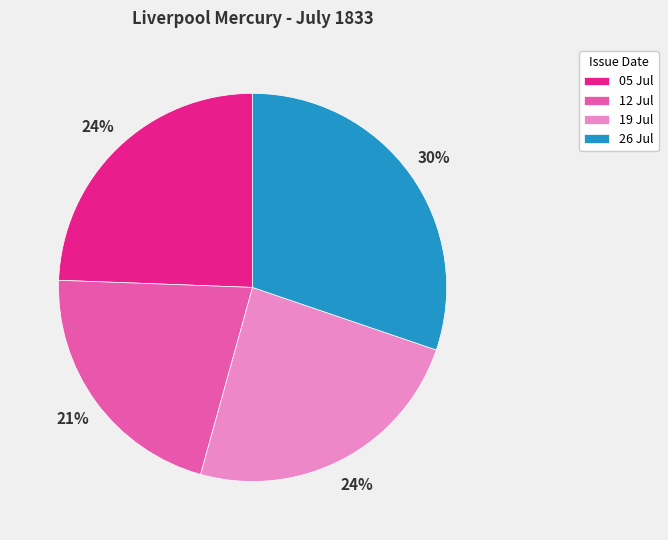

Between 19 Jul and 26 Jul, which is larger?

26 Jul